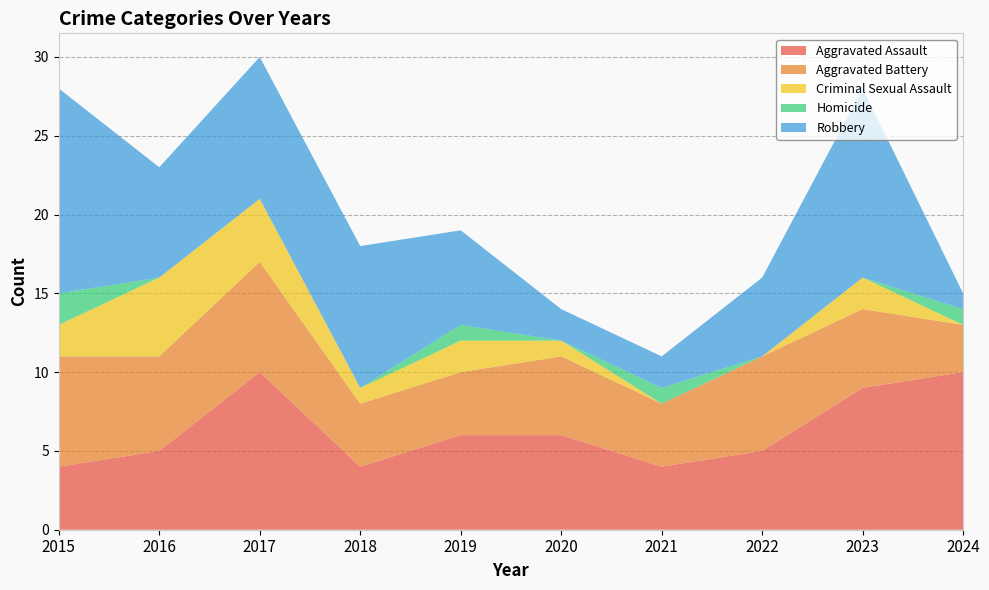

Reading right to left, transcribe all the data shown in this chart.

Aggravated Assault: 10	9	5	4	6	6	4	10	5	4
Aggravated Battery: 3	5	6	4	5	4	4	7	6	7
Criminal Sexual Assault: 0	2	0	0	1	2	1	4	5	2
Homicide: 1	0	0	1	0	1	0	0	0	2
Robbery: 1	12	5	2	2	6	9	9	7	13